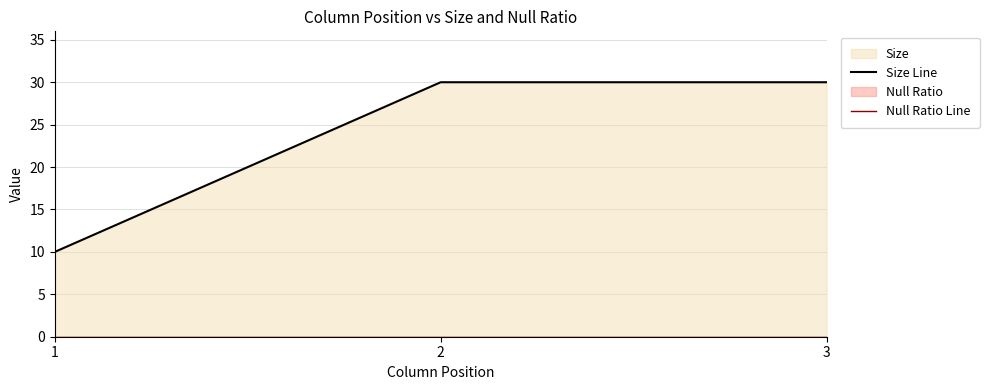

The value of Size Line at 2 is 30. True or false?

True